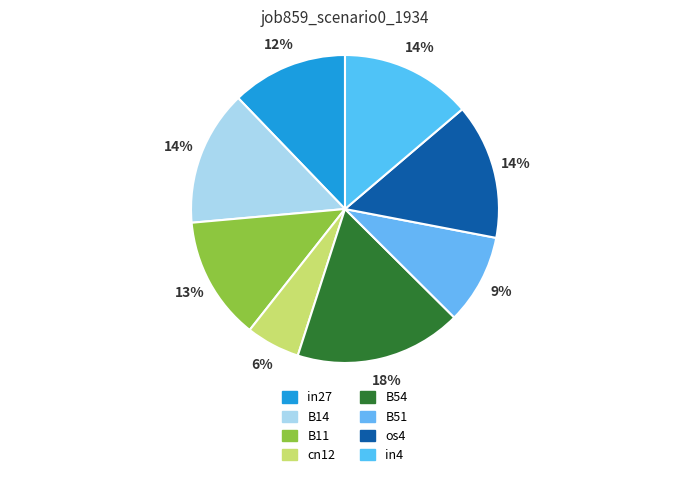

To the nearest percent, what is the difference between the largest and smallest slice percentages?

12%